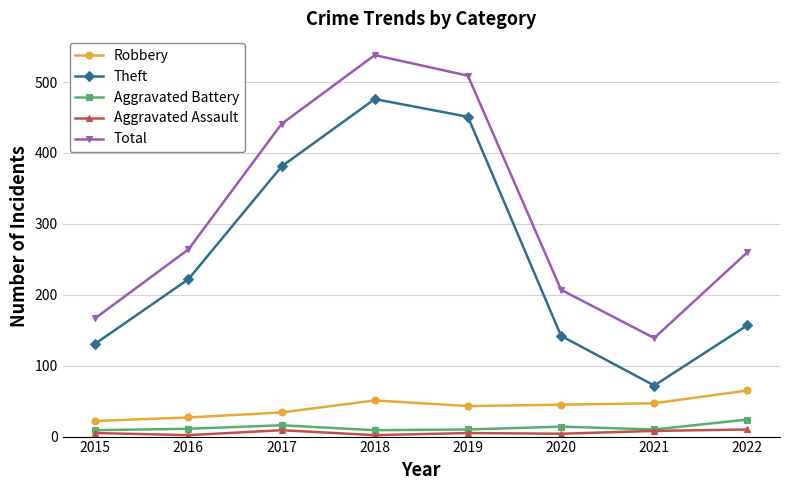

True or false: Theft and Total cross at least once.

False